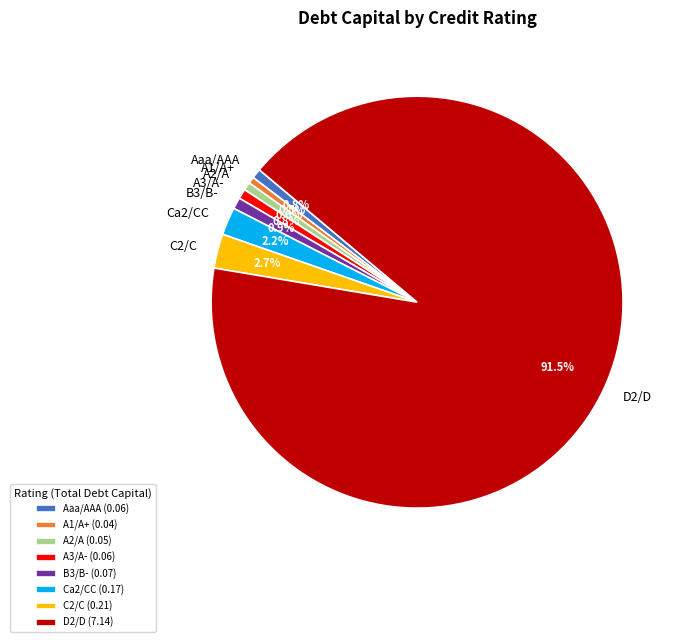

Is there a majority slice in this chart?

Yes